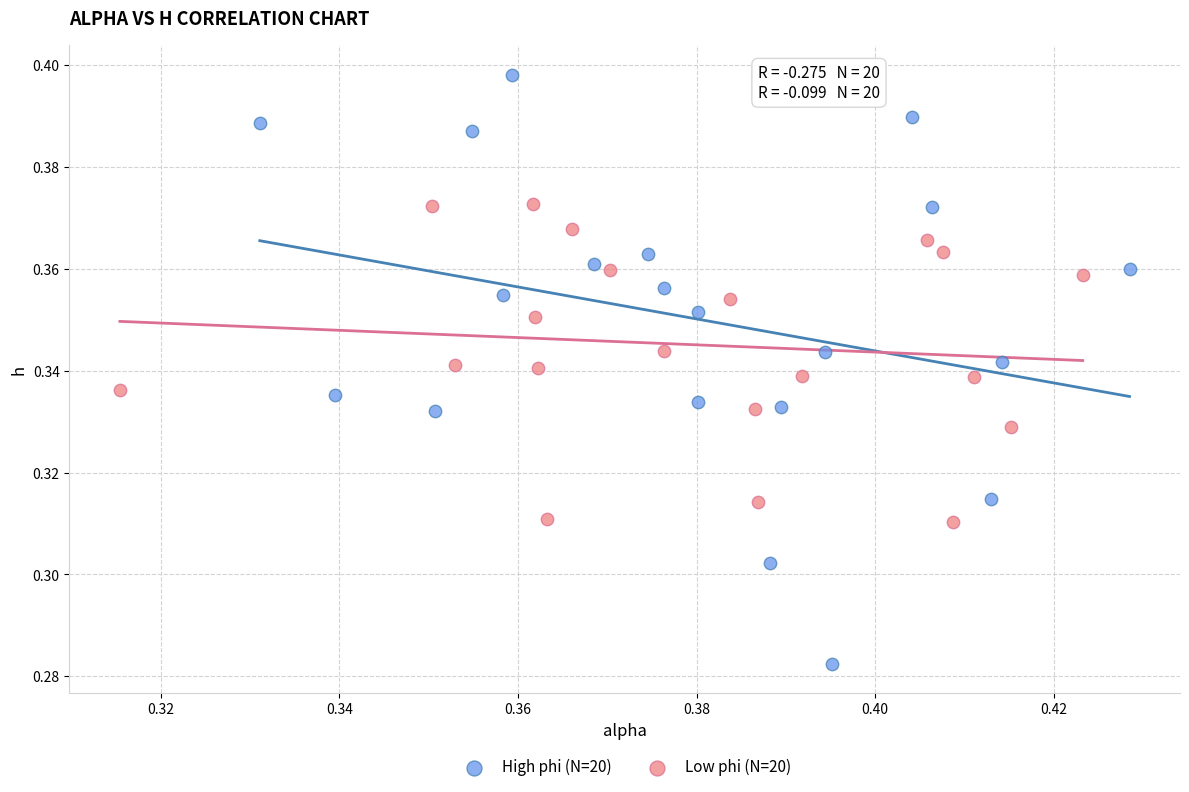

Which series contains the lowest Y value?

High phi (N=20)